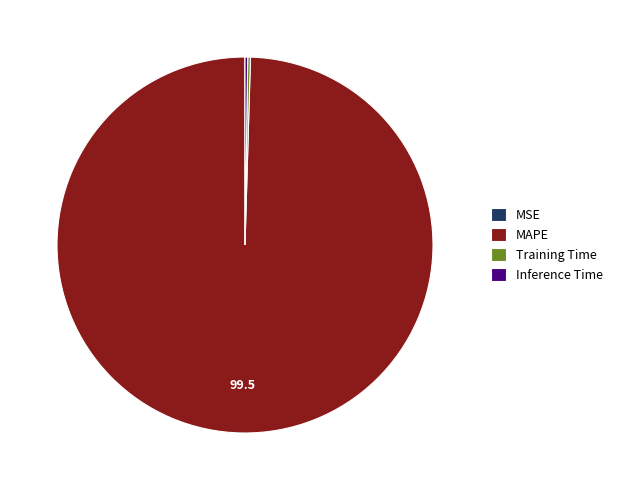

What is the largest slice in the pie chart?

MAPE